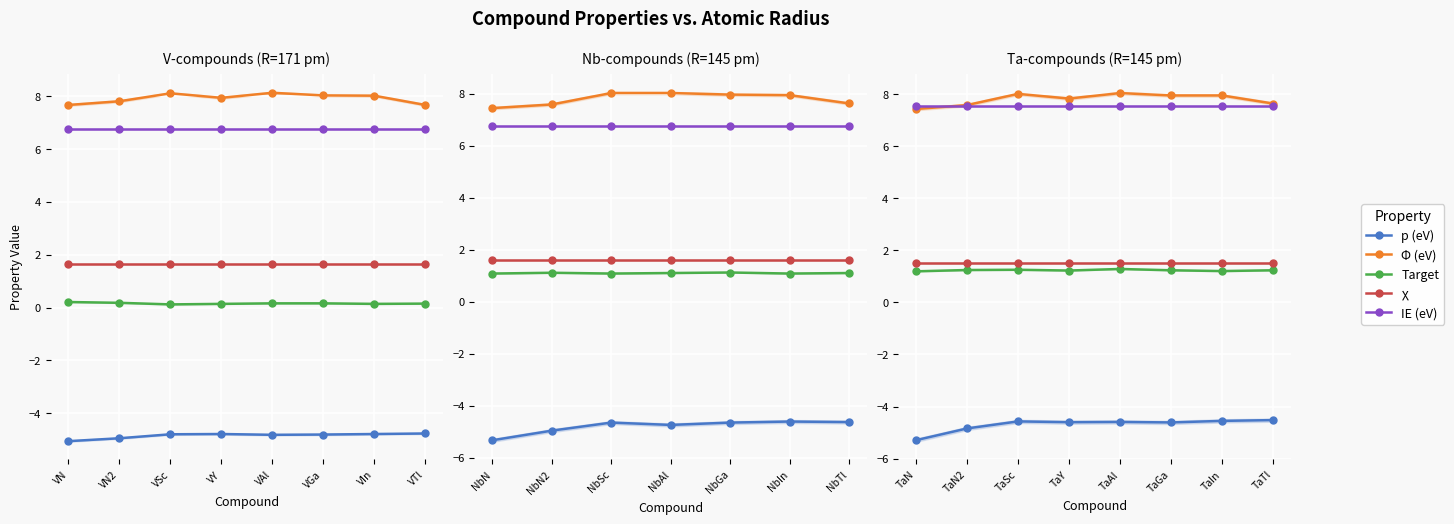

At which label is p (eV) closest to -4?

TaTl